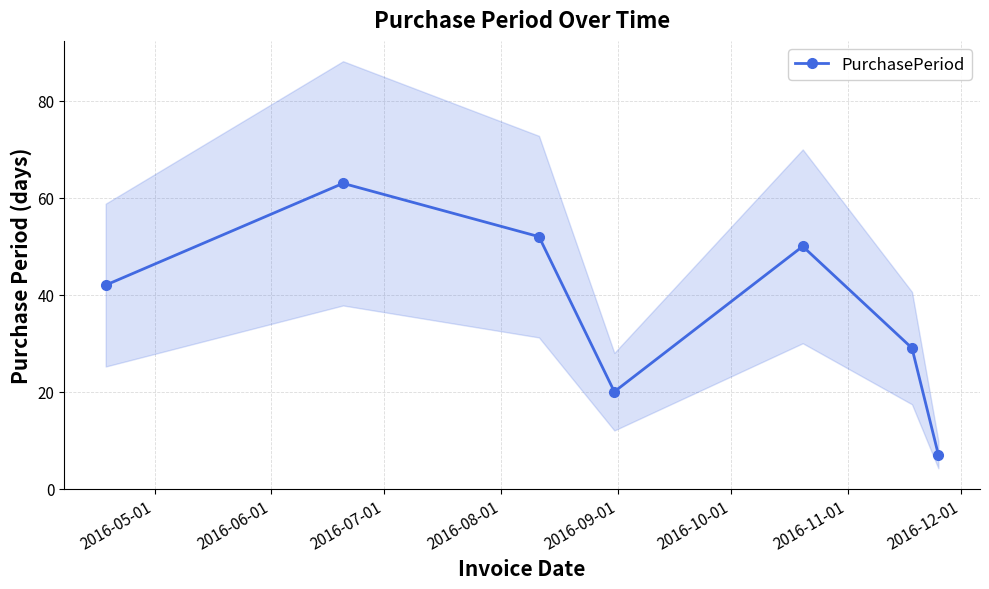

Does the chart have visible grid lines?

Yes